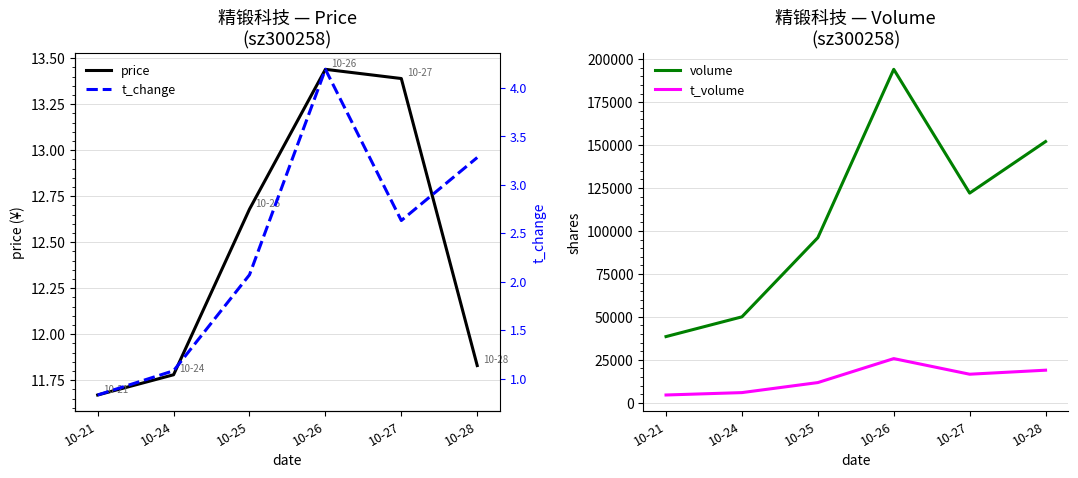

Reading right to left, extract all data points from this chart.

price: 11.8	13.4	13.4	12.7	11.8	11.7
volume: 152036.0	122046.0	194080.0	96102.0	50018.0	38524.0
t_volume: 18966.0	16620.0	25708.0	11759.0	5918.0	4528.0
t_change: 3.3	2.6	4.2	2.1	1.1	0.8